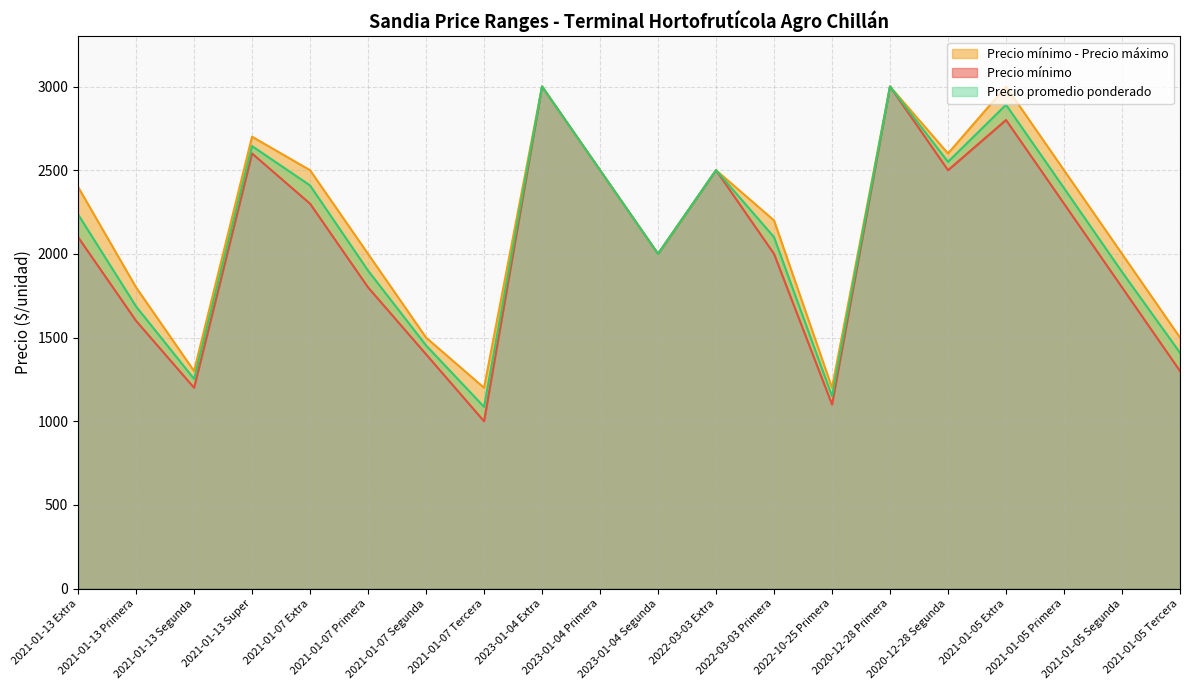

What is the spread (max minus min) of values at 2021-01-13 Super?

100